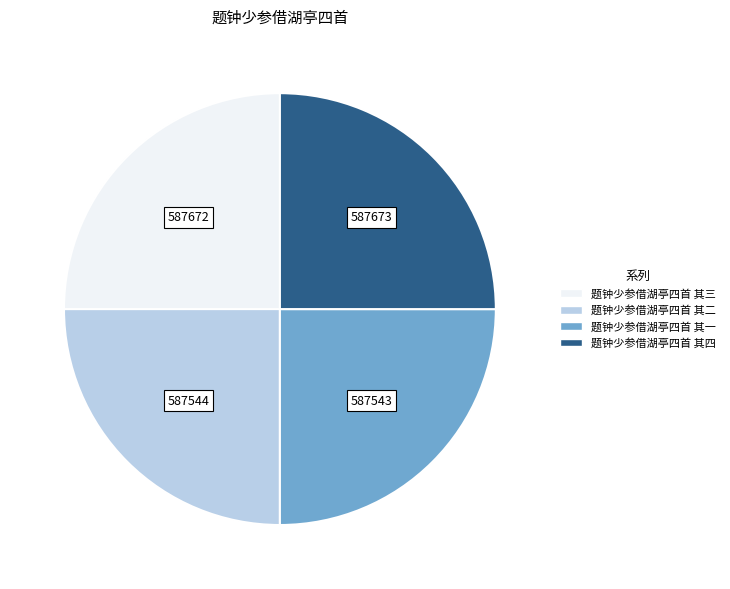

What is the ratio of the value at 题钟少参借湖亭四首 其一 to the value at 题钟少参借湖亭四首 其四?

1.0